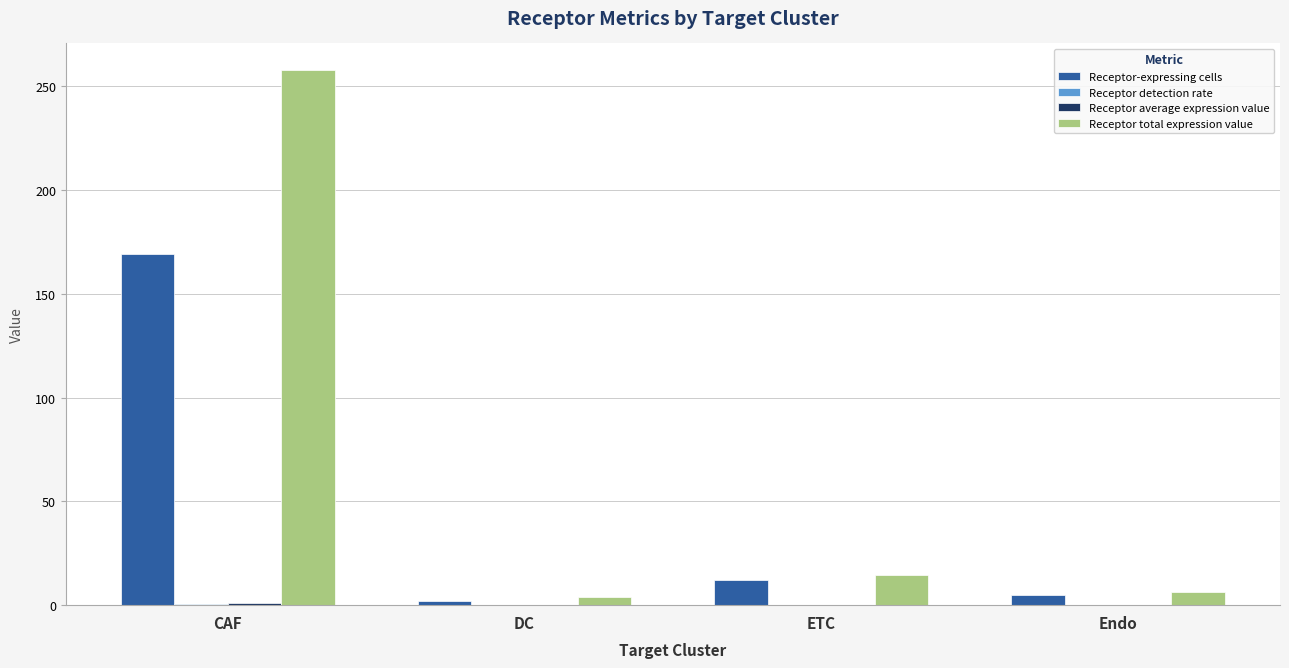

At which category is the sum across all series the highest?

CAF